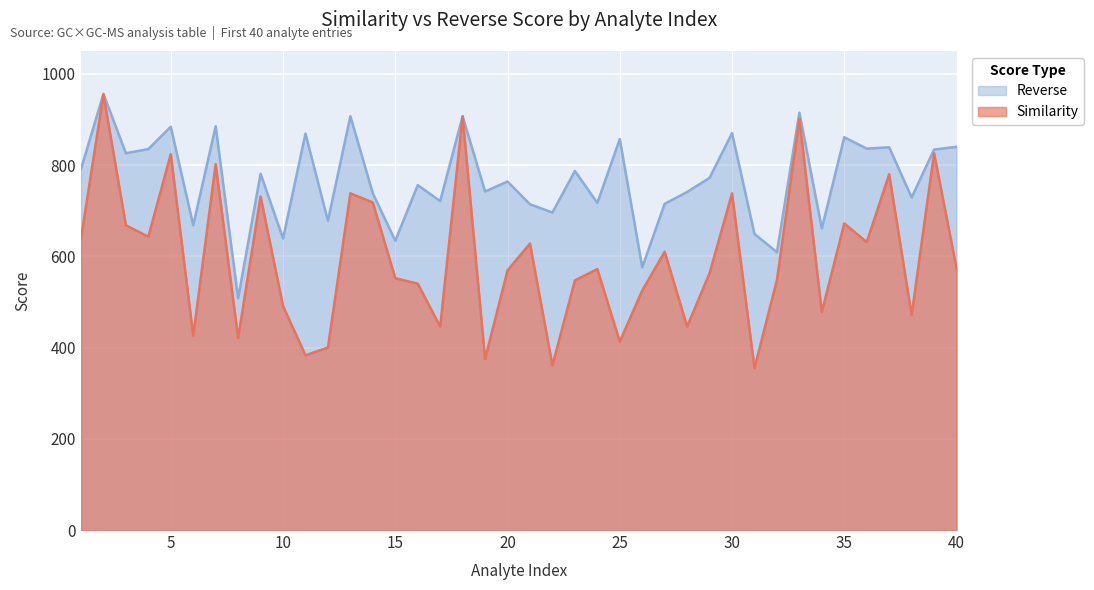

True or false: Reverse and Similarity cross at least once.

False